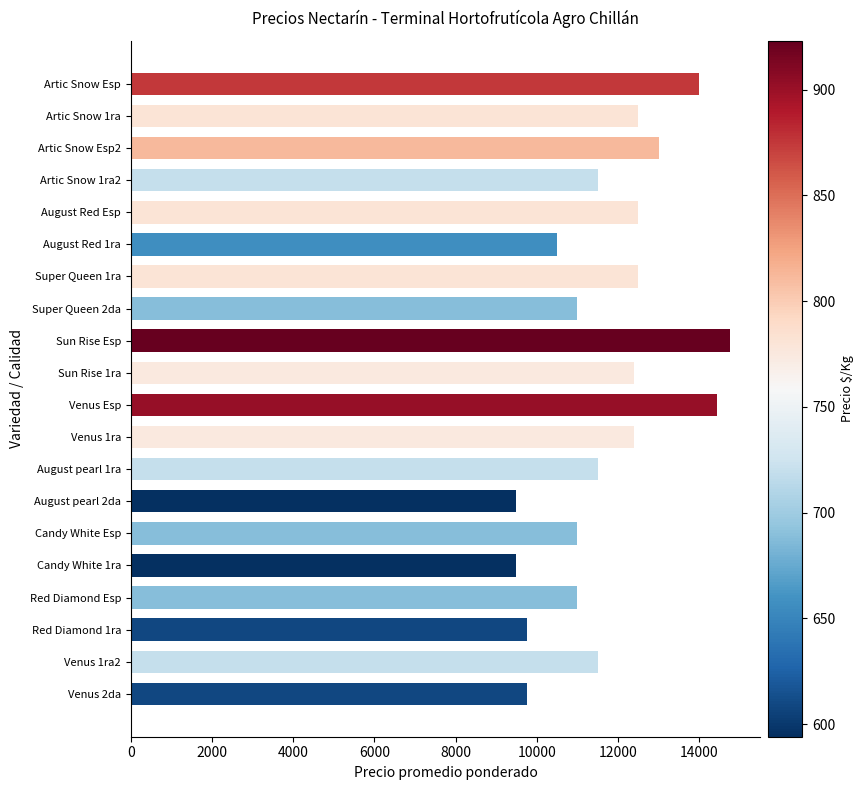

What is the value of the 2nd bar from the top?

12500